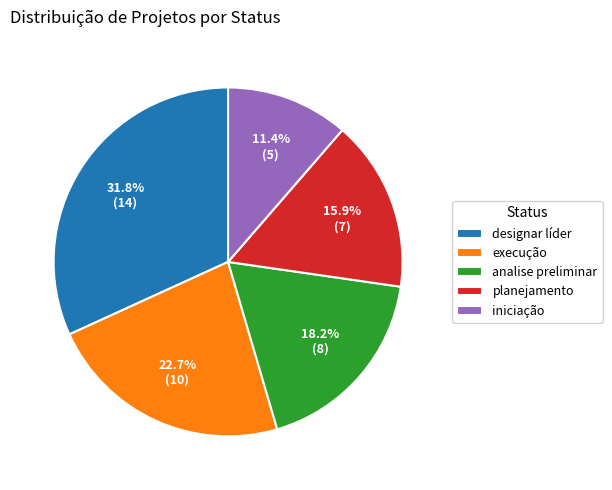

What percentage is the iniciação slice, to the nearest percent?

11%